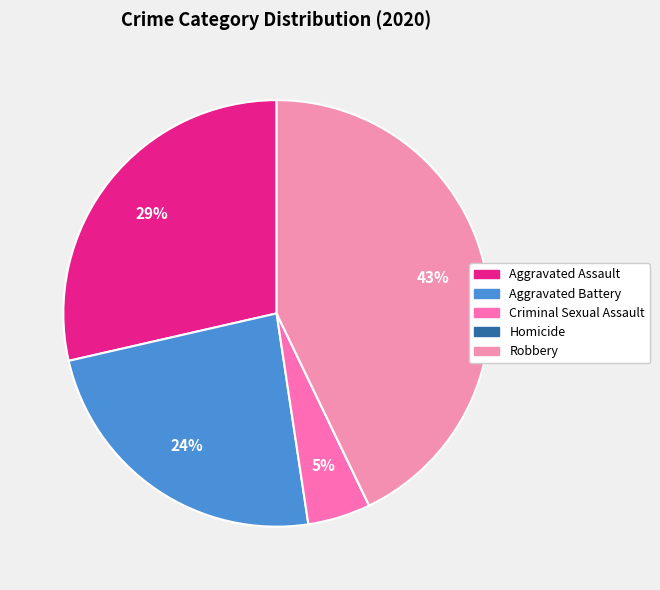

To the nearest percent, what is the combined percentage of Aggravated Assault and Criminal Sexual Assault?

33%